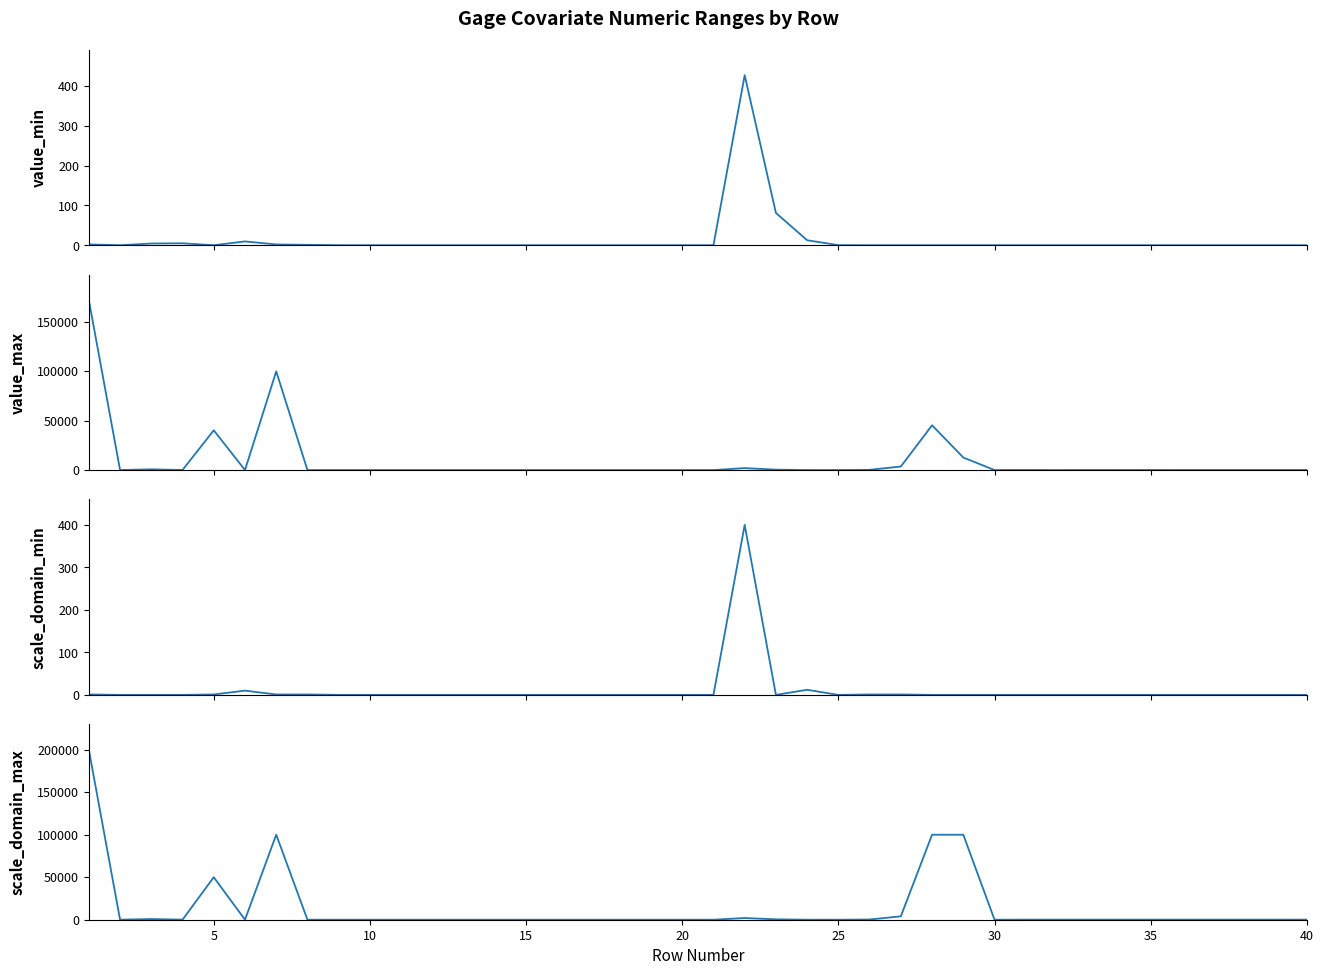

The value of scale_domain_max at 12 is -125553.8. True or false?

False